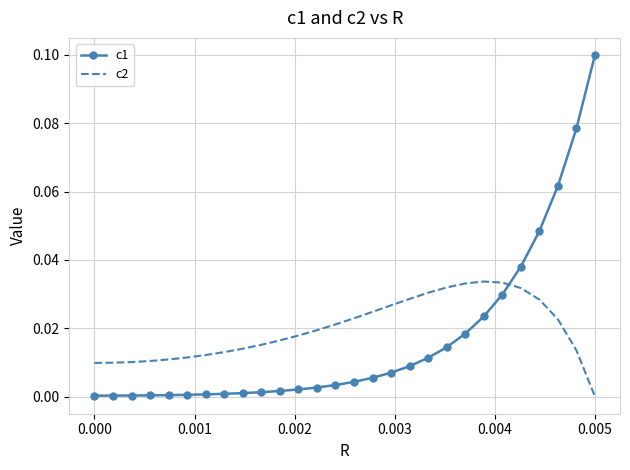

Which series has the widest spread of values?

c1